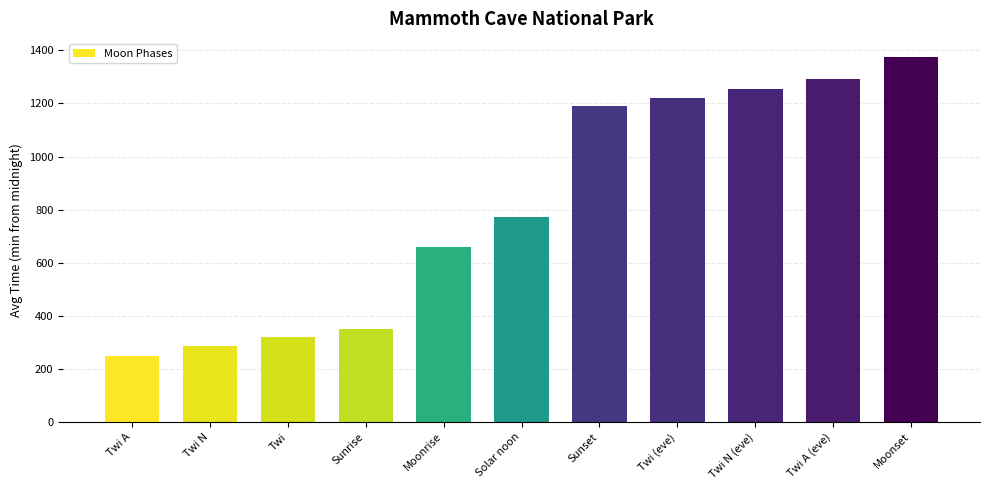

Which category has the lowest value across all series?

Twi A